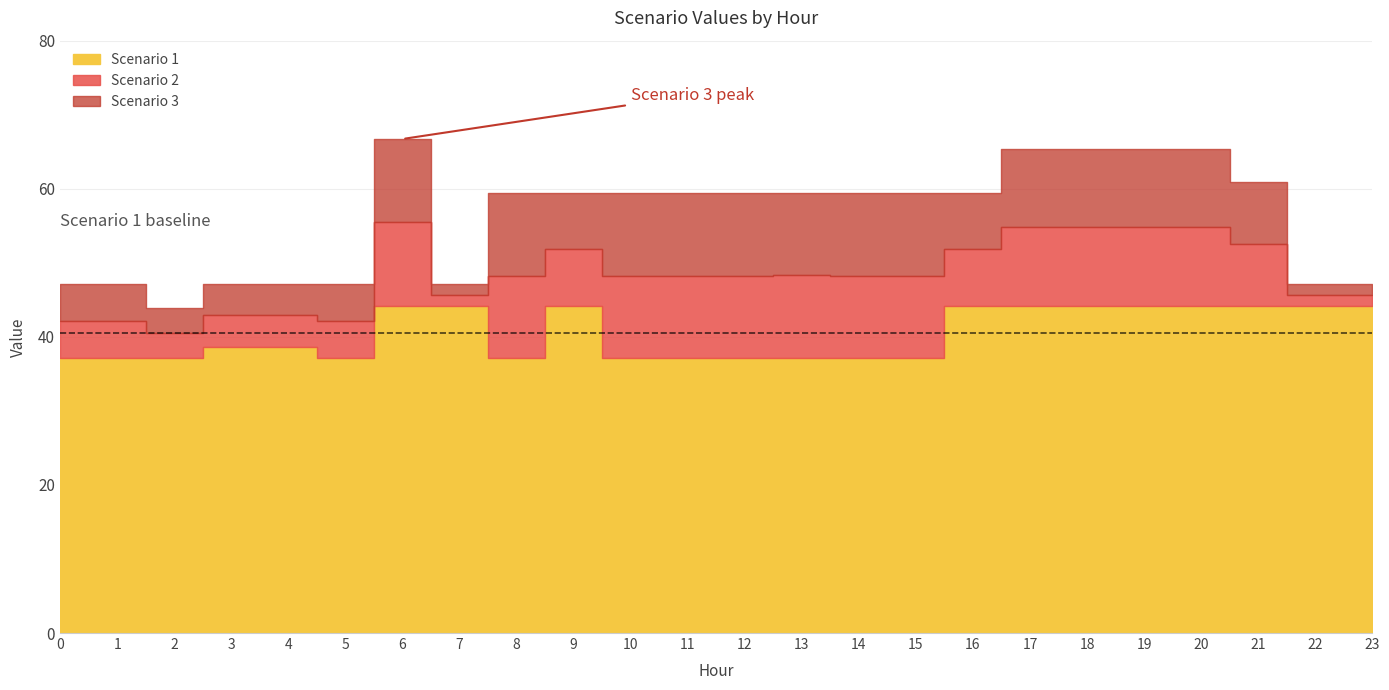

Does the chart display data point markers on the line(s)?

No